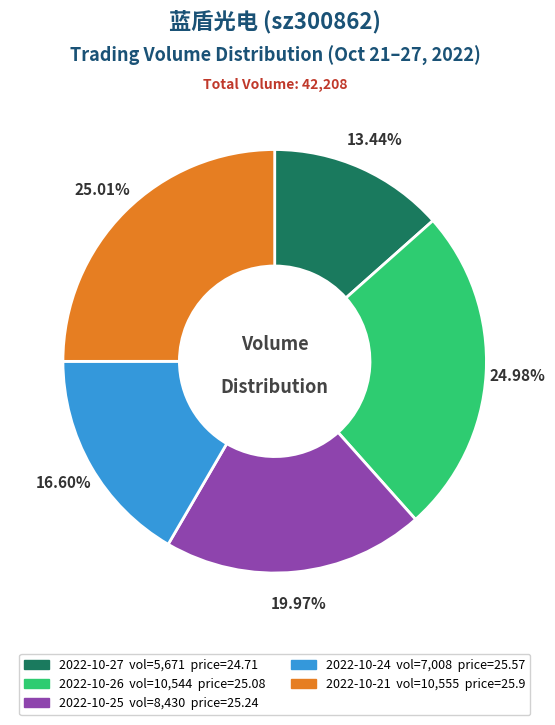

To the nearest percent, what percentage of the pie is 2022-10-25?

20%